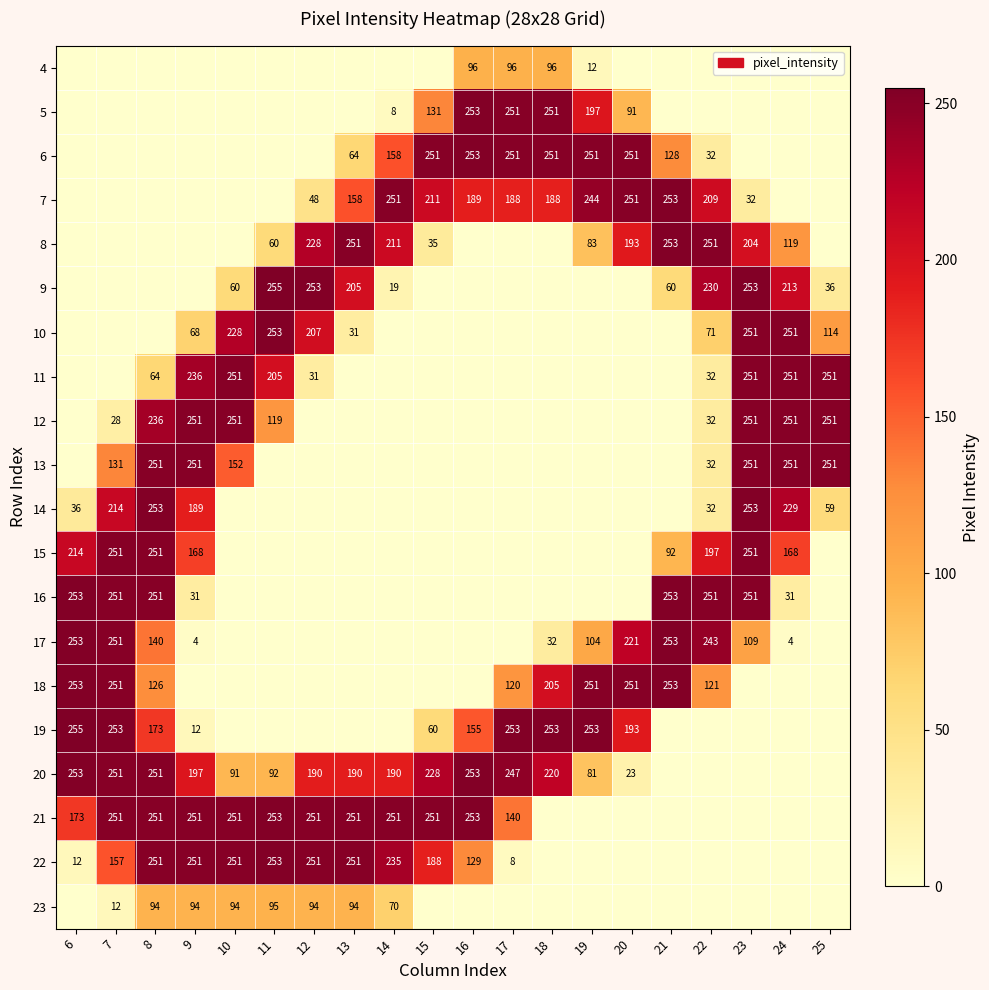

Is it true that 7 equals 59 at 16?

False